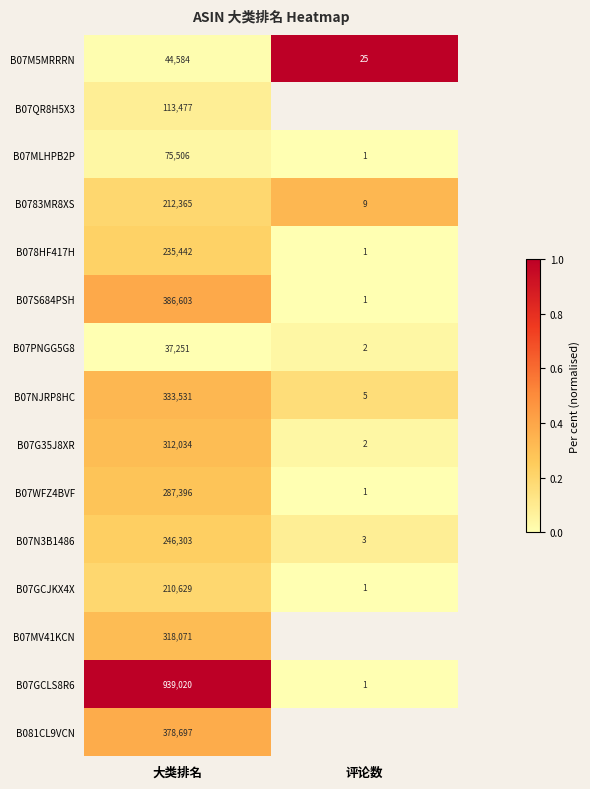

Is the value of B078HF417H at 大类排名 greater than the value of B07NJRP8HC at 大类排名?

No